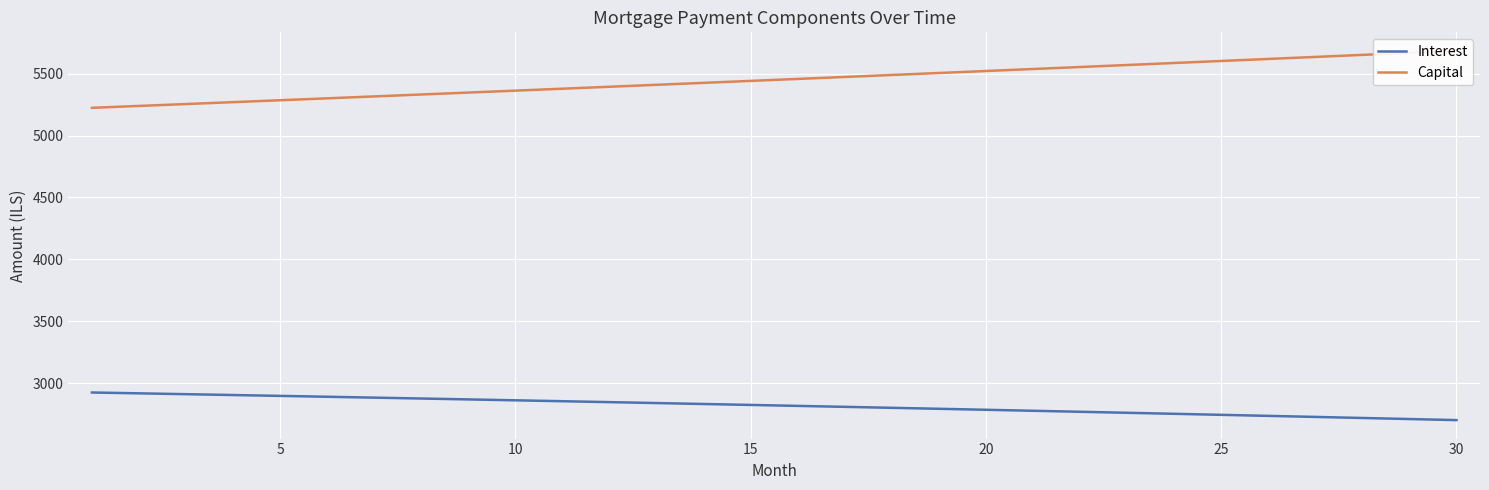

What is the sum of all Capital values?

163517.1